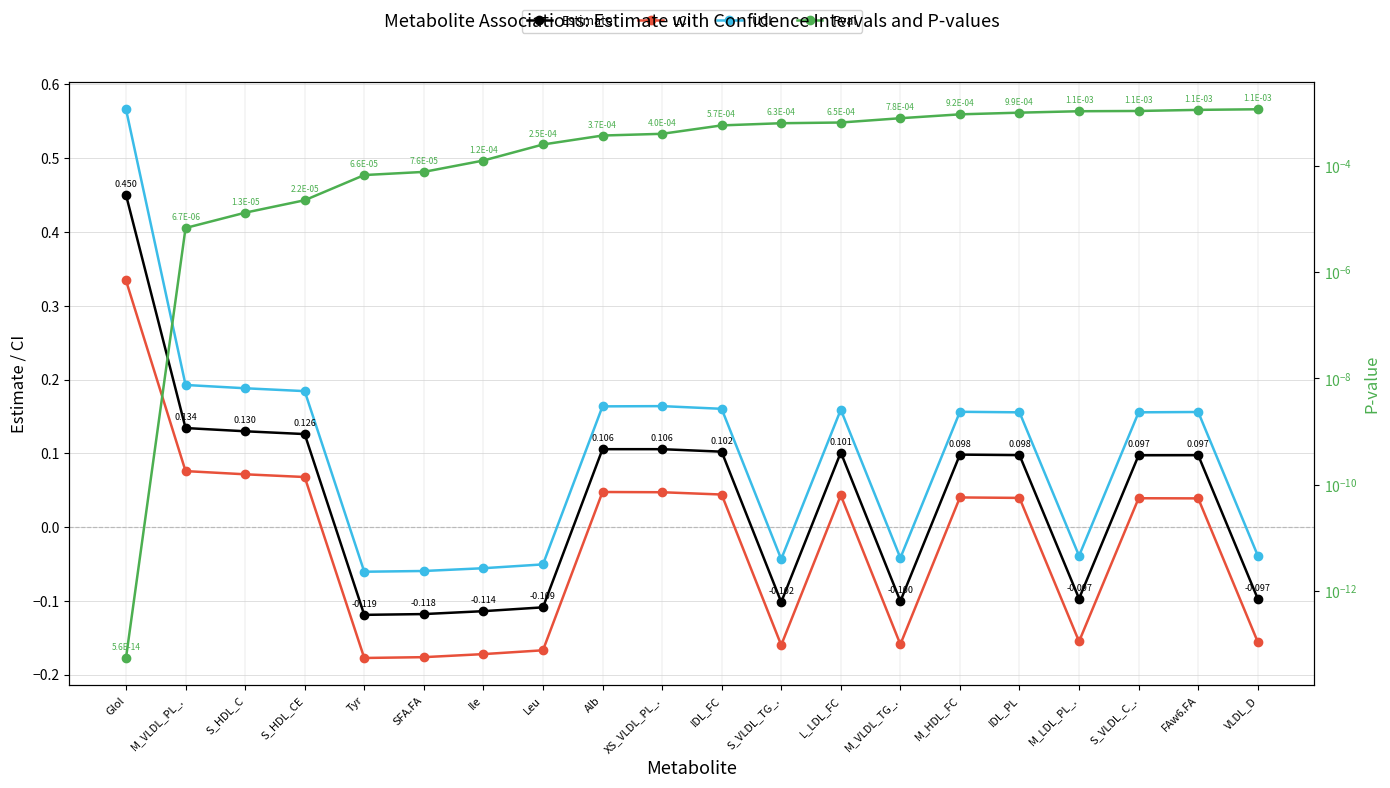

Reading left to right, transcribe all the data shown in this chart.

Estimate: Glol=0.5	M_VLDL_PL_.=0.1	S_HDL_C=0.1	S_HDL_CE=0.1	Tyr=-0.1	SFA.FA=-0.1	Ile=-0.1	Leu=-0.1	Alb=0.1	XS_VLDL_PL_.=0.1	IDL_FC=0.1	S_VLDL_TG_.=-0.1	L_LDL_FC=0.1	M_VLDL_TG_.=-0.1	M_HDL_FC=0.1	IDL_PL=0.1	M_LDL_PL_.=-0.1	S_VLDL_C_.=0.1	FAw6.FA=0.1	VLDL_D=-0.1
LCI: Glol=0.3	M_VLDL_PL_.=0.1	S_HDL_C=0.1	S_HDL_CE=0.1	Tyr=-0.2	SFA.FA=-0.2	Ile=-0.2	Leu=-0.2	Alb=0.0	XS_VLDL_PL_.=0.0	IDL_FC=0.0	S_VLDL_TG_.=-0.2	L_LDL_FC=0.0	M_VLDL_TG_.=-0.2	M_HDL_FC=0.0	IDL_PL=0.0	M_LDL_PL_.=-0.2	S_VLDL_C_.=0.0	FAw6.FA=0.0	VLDL_D=-0.2
UCI: Glol=0.6	M_VLDL_PL_.=0.2	S_HDL_C=0.2	S_HDL_CE=0.2	Tyr=-0.1	SFA.FA=-0.1	Ile=-0.1	Leu=-0.1	Alb=0.2	XS_VLDL_PL_.=0.2	IDL_FC=0.2	S_VLDL_TG_.=-0.0	L_LDL_FC=0.2	M_VLDL_TG_.=-0.0	M_HDL_FC=0.2	IDL_PL=0.2	M_LDL_PL_.=-0.0	S_VLDL_C_.=0.2	FAw6.FA=0.2	VLDL_D=-0.0
Pval: Glol=0.0	M_VLDL_PL_.=0.0	S_HDL_C=0.0	S_HDL_CE=0.0	Tyr=0.0	SFA.FA=0.0	Ile=0.0	Leu=0.0	Alb=0.0	XS_VLDL_PL_.=0.0	IDL_FC=0.0	S_VLDL_TG_.=0.0	L_LDL_FC=0.0	M_VLDL_TG_.=0.0	M_HDL_FC=0.0	IDL_PL=0.0	M_LDL_PL_.=0.0	S_VLDL_C_.=0.0	FAw6.FA=0.0	VLDL_D=0.0